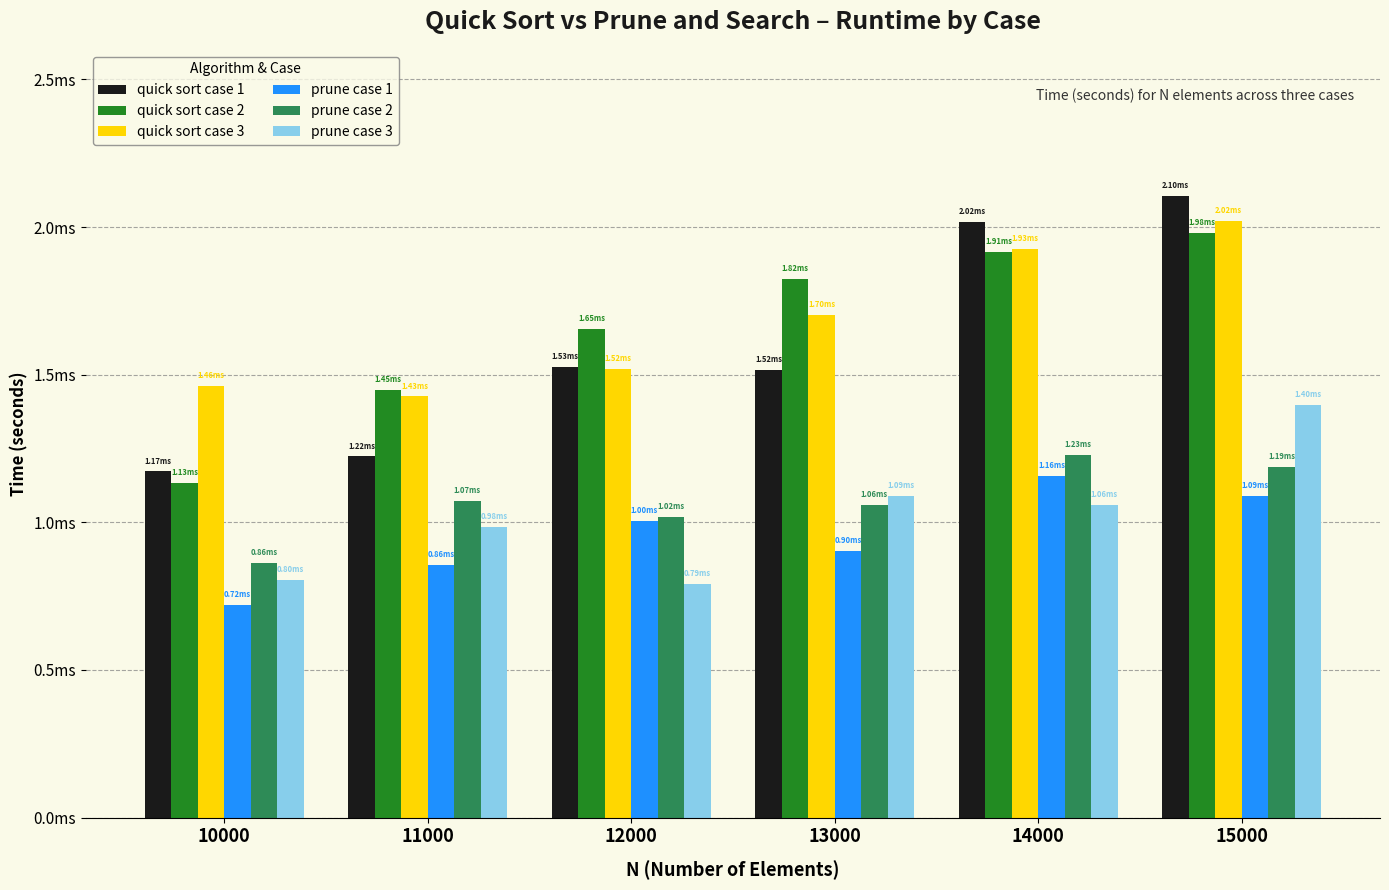

Are the bars grouped side by side (vs. stacked)?

Yes